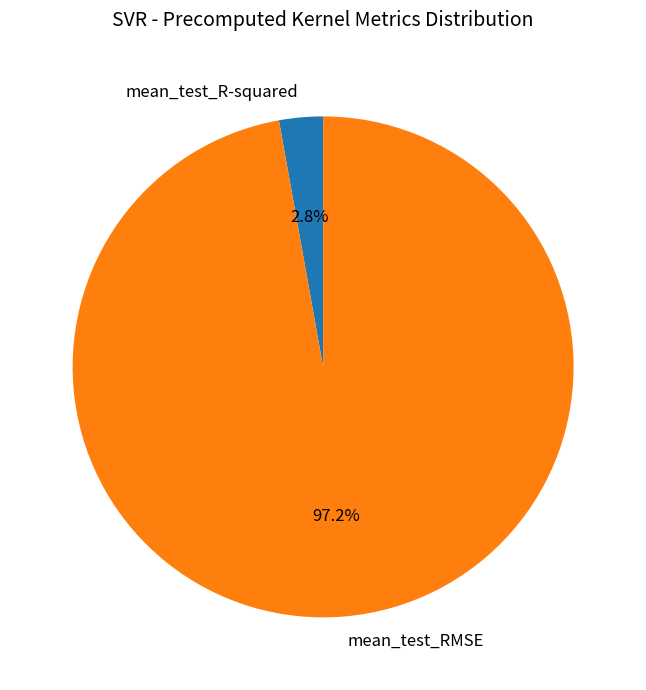

Between mean_test_RMSE and mean_test_R-squared, which is larger?

mean_test_RMSE